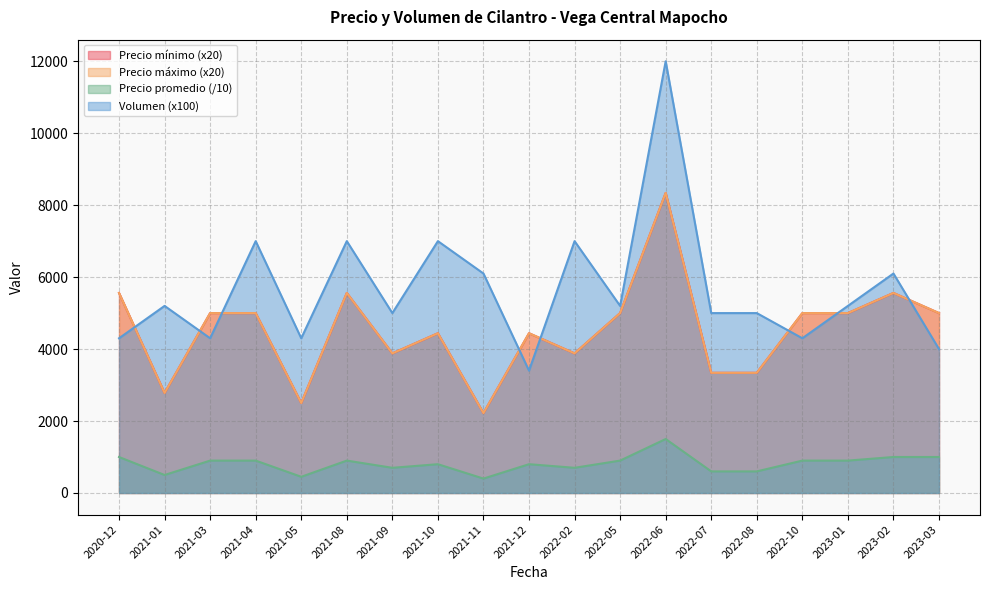

How many interior local valleys does the Precio promedio series have?

5